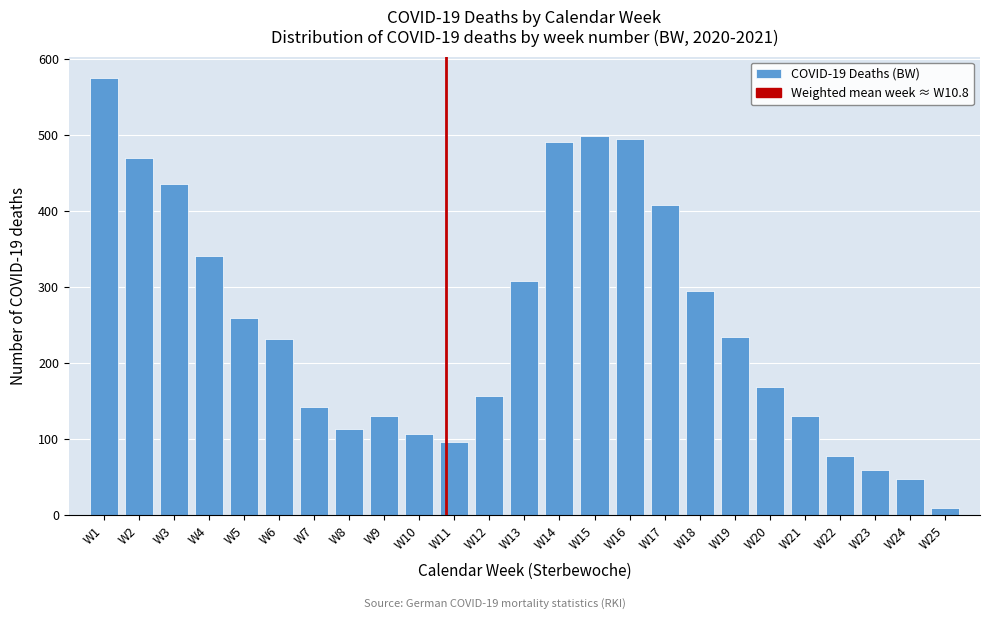

True or false: the data shows 13 at W24.

False